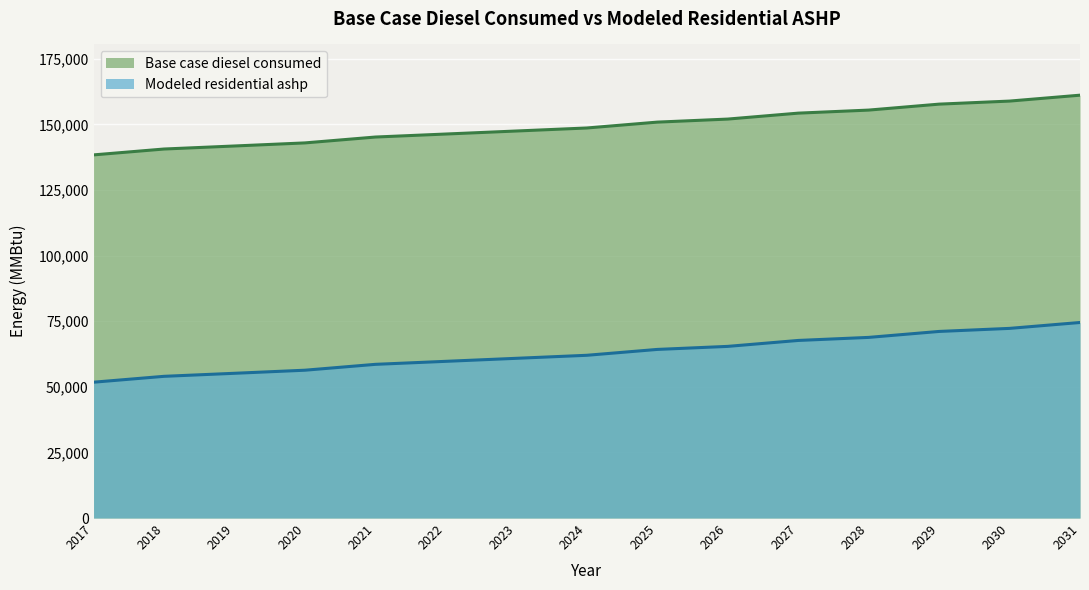

Does the chart display data point markers on the line(s)?

No